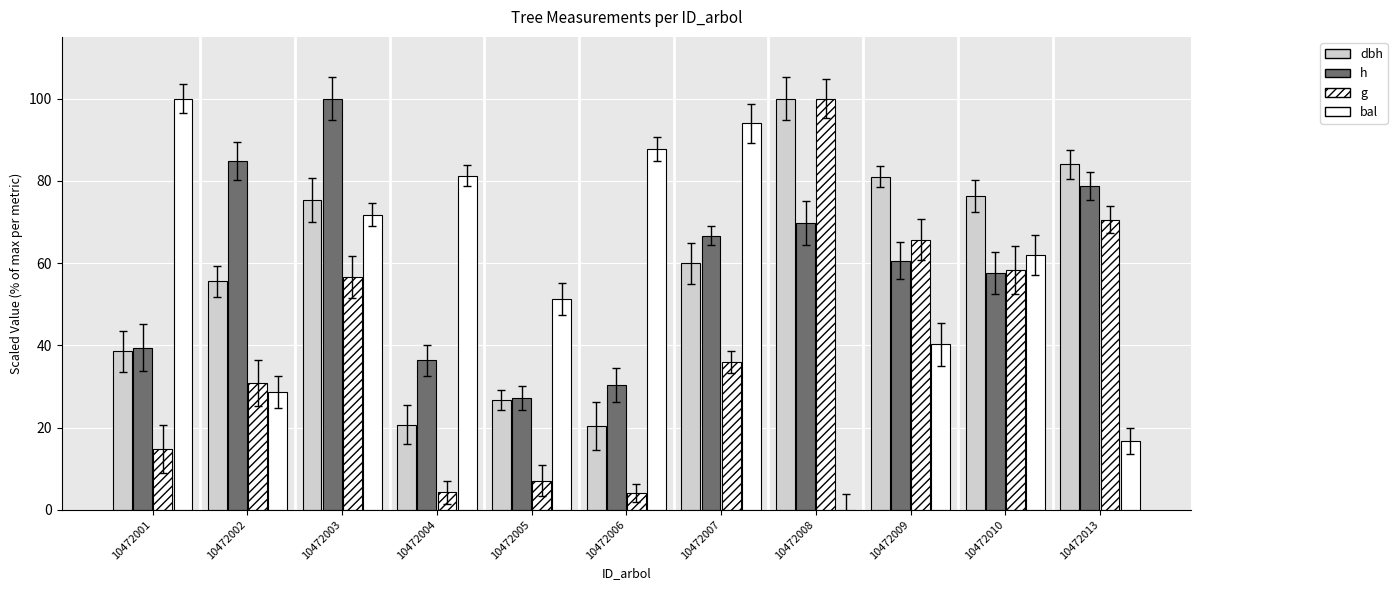

The value of h at 10472002 is 84.8. True or false?

True